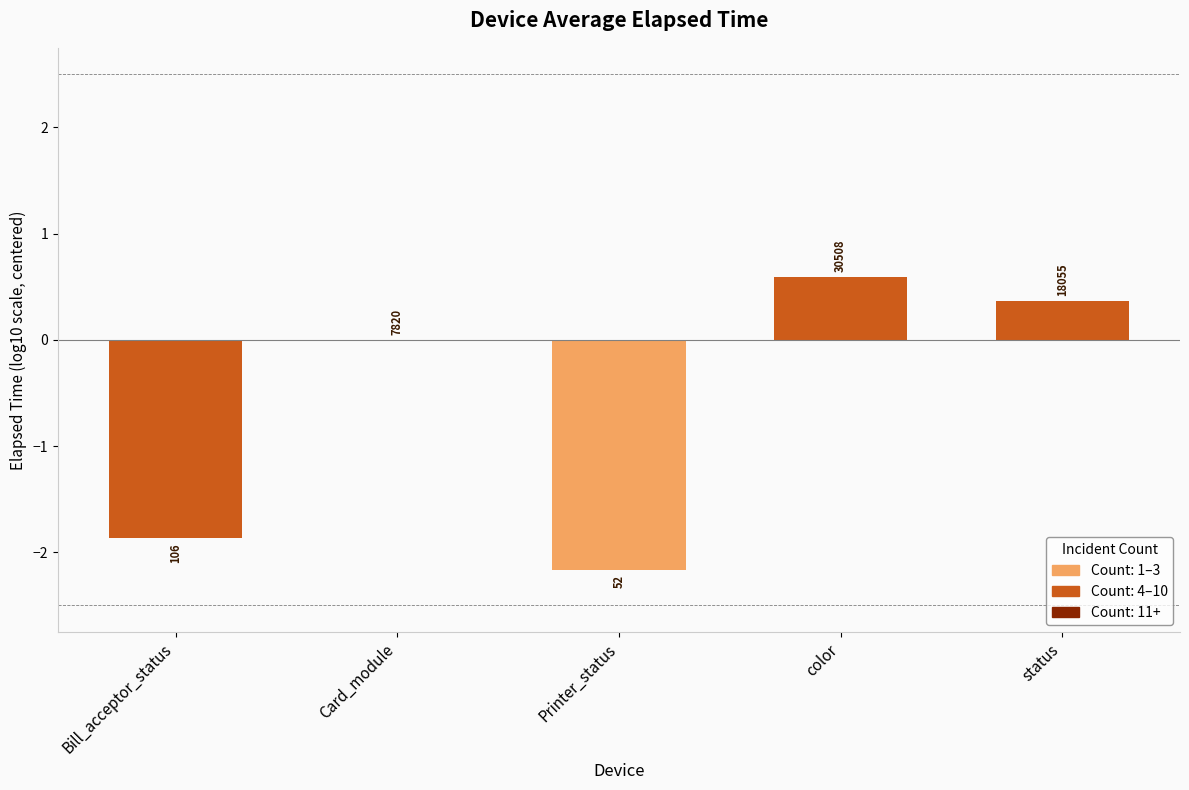

What is the difference between the values at Printer_status and Bill_acceptor_status?

0.3